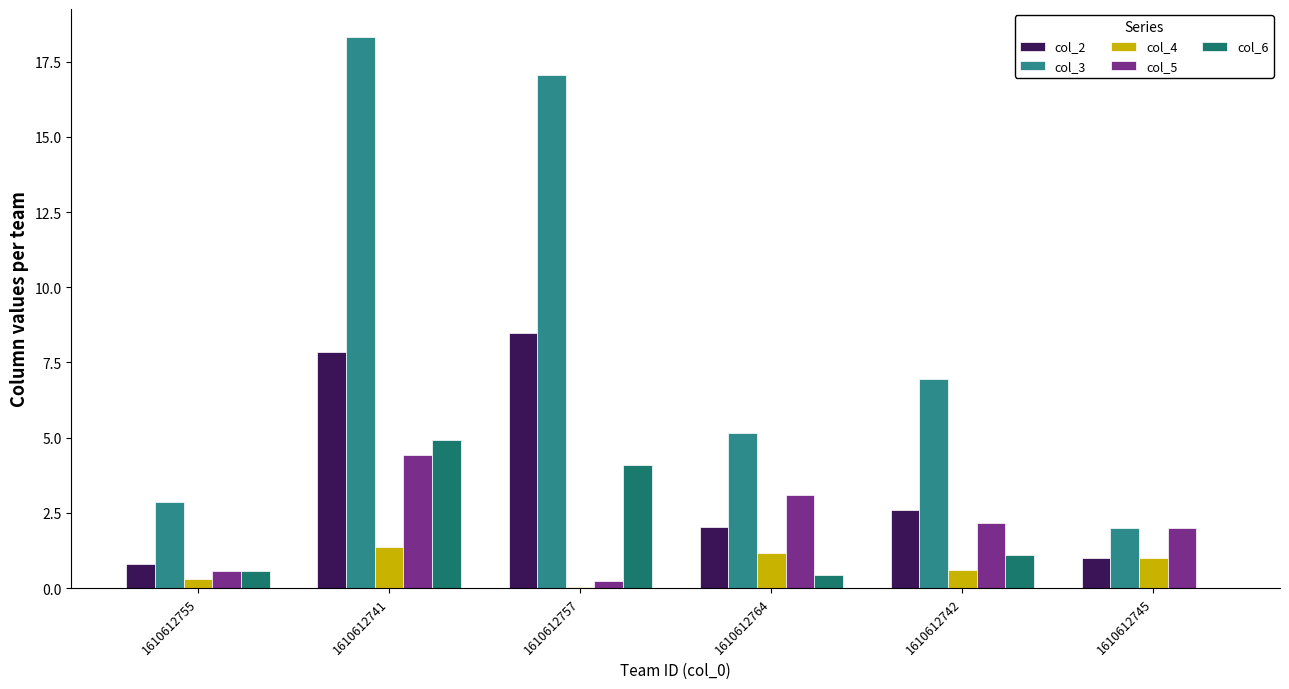

How many distinct data groups are displayed?

5